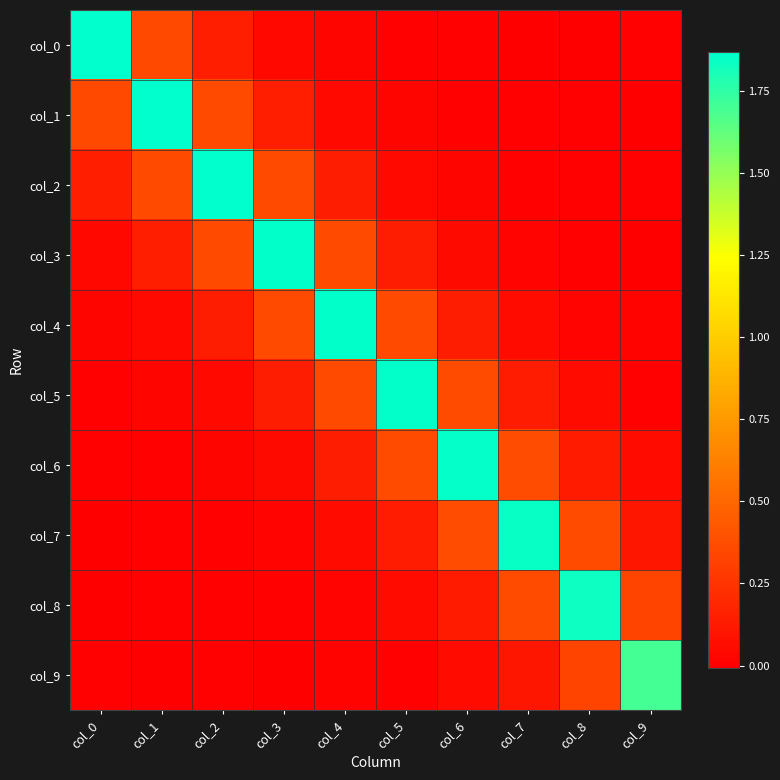

Reading right to left, what are all the values shown in this chart?

col_0: col_9=0.0	col_8=-0.0	col_7=0.0	col_6=0.0	col_5=0.0	col_4=0.0	col_3=0.0	col_2=0.1	col_1=0.4	col_0=1.9
col_1: col_9=-0.0	col_8=0.0	col_7=0.0	col_6=0.0	col_5=0.0	col_4=0.0	col_3=0.1	col_2=0.4	col_1=1.9	col_0=0.4
col_2: col_9=0.0	col_8=0.0	col_7=0.0	col_6=0.0	col_5=0.0	col_4=0.1	col_3=0.4	col_2=1.9	col_1=0.4	col_0=0.1
col_3: col_9=-0.0	col_8=0.0	col_7=0.0	col_6=0.0	col_5=0.1	col_4=0.4	col_3=1.9	col_2=0.4	col_1=0.1	col_0=0.0
col_4: col_9=0.0	col_8=0.0	col_7=0.0	col_6=0.1	col_5=0.4	col_4=1.9	col_3=0.4	col_2=0.1	col_1=0.0	col_0=0.0
col_5: col_9=0.0	col_8=0.0	col_7=0.1	col_6=0.4	col_5=1.9	col_4=0.4	col_3=0.1	col_2=0.0	col_1=0.0	col_0=0.0
col_6: col_9=0.1	col_8=0.1	col_7=0.4	col_6=1.9	col_5=0.4	col_4=0.1	col_3=0.0	col_2=0.0	col_1=0.0	col_0=0.0
col_7: col_9=0.1	col_8=0.4	col_7=1.8	col_6=0.4	col_5=0.1	col_4=0.0	col_3=0.0	col_2=0.0	col_1=0.0	col_0=0.0
col_8: col_9=0.3	col_8=1.8	col_7=0.4	col_6=0.1	col_5=0.0	col_4=0.0	col_3=0.0	col_2=0.0	col_1=0.0	col_0=-0.0
col_9: col_9=1.7	col_8=0.3	col_7=0.1	col_6=0.1	col_5=0.0	col_4=0.0	col_3=-0.0	col_2=0.0	col_1=-0.0	col_0=0.0